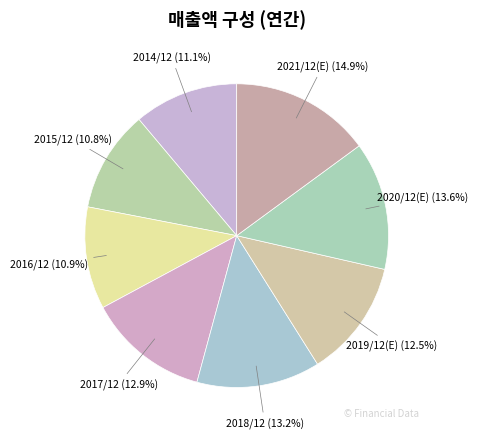

Is 2017/12 the majority of the pie?

No